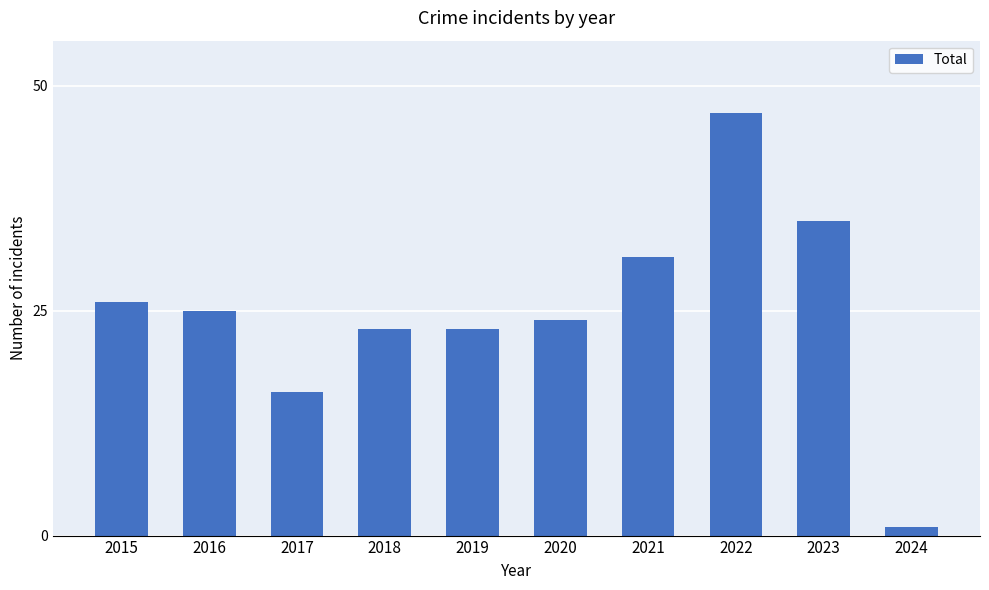

How many data points are less than 25?

5